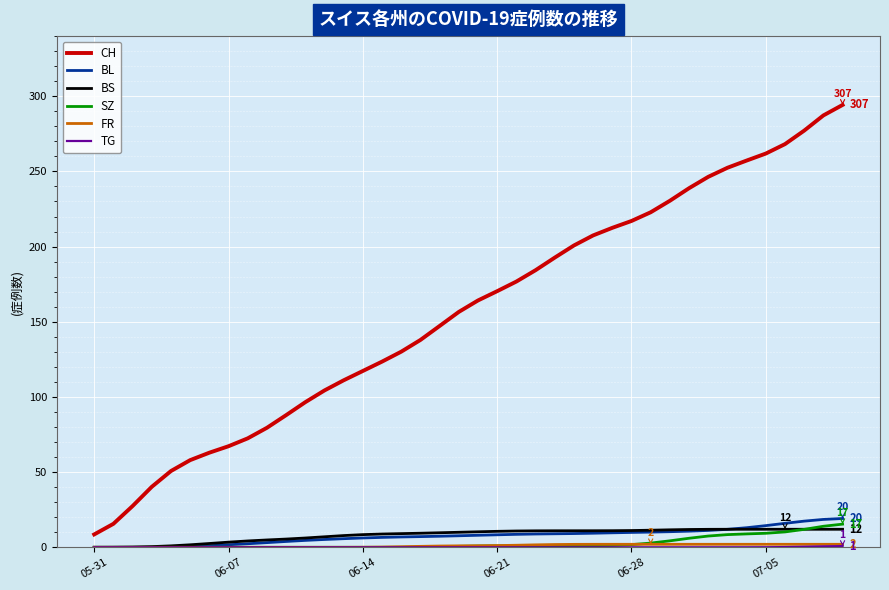

What is the maximum value shown in the chart?

294.2